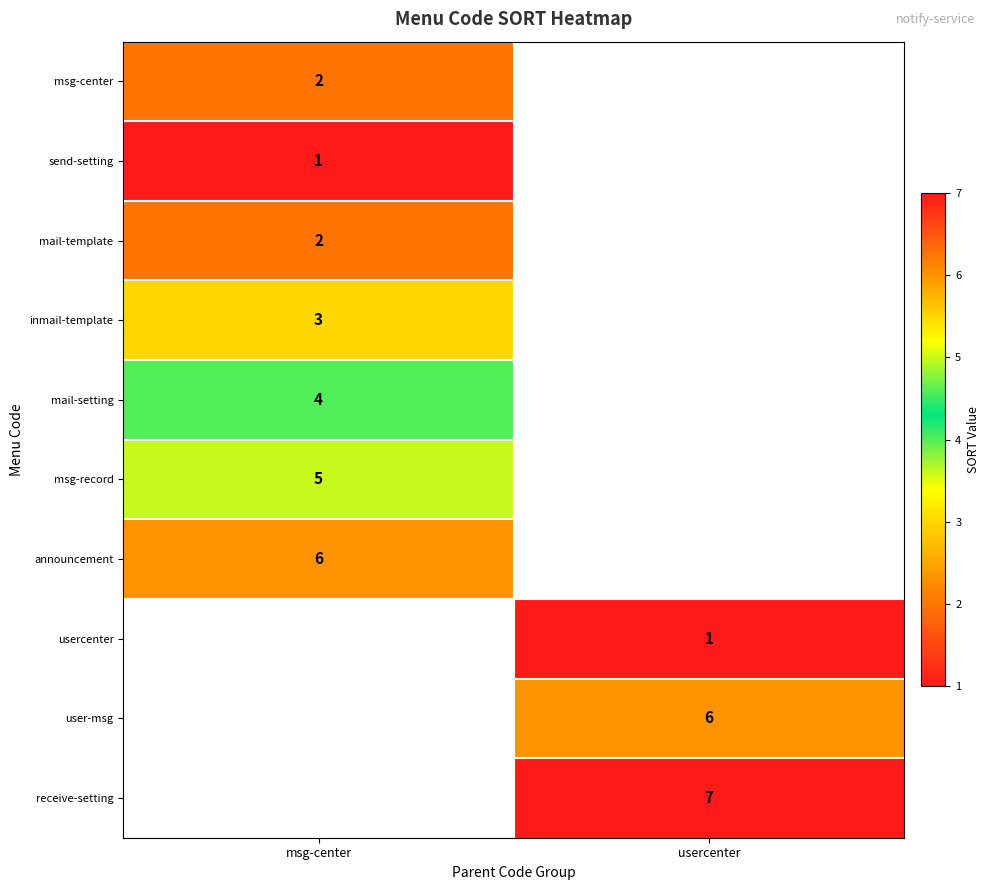

Is the value of user-msg at usercenter greater than the value of msg-record at msg-center?

Yes